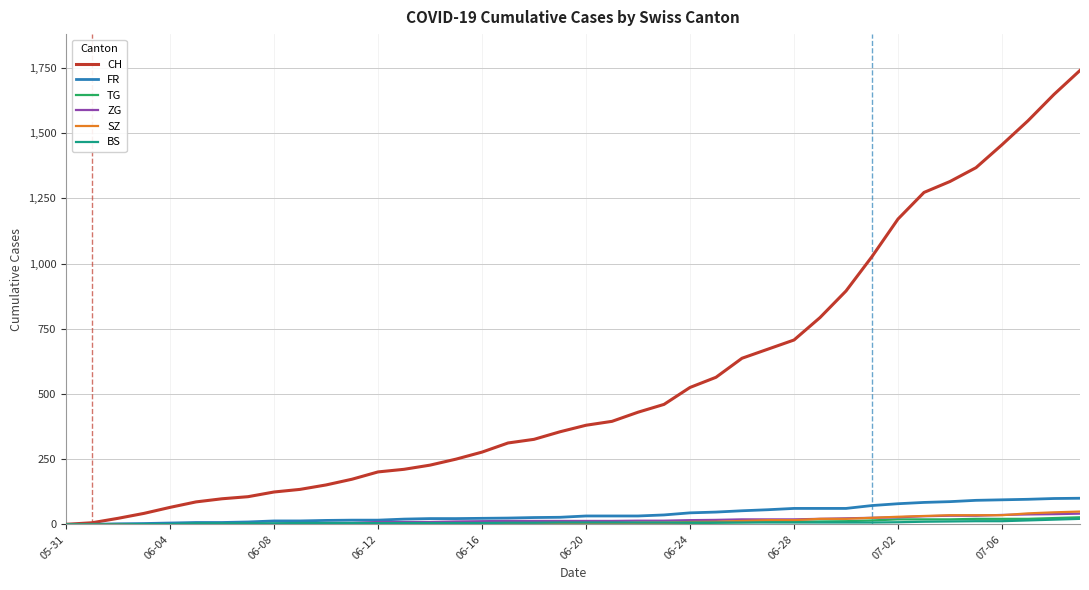

What is the highest value of the ZG series?

41